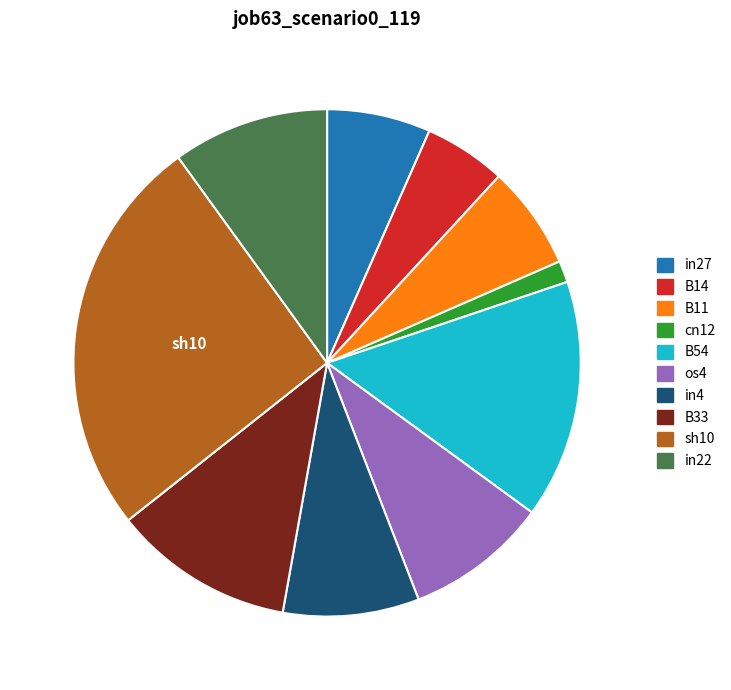

Do in27 and in22 together represent more than half of the pie?

No